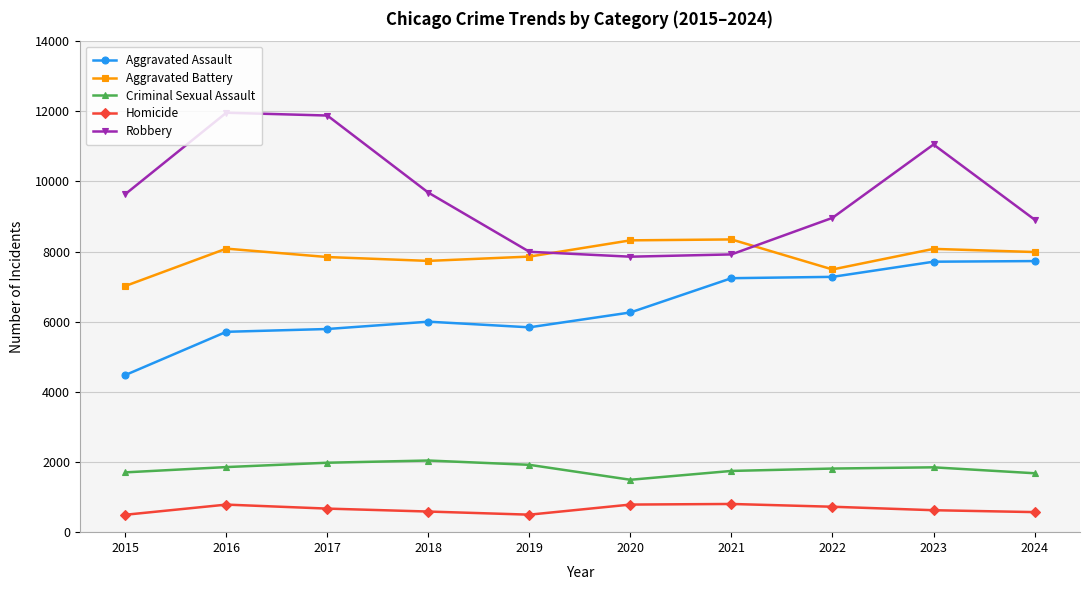

True or false: Aggravated Battery has more than 0 interior local peaks.

True